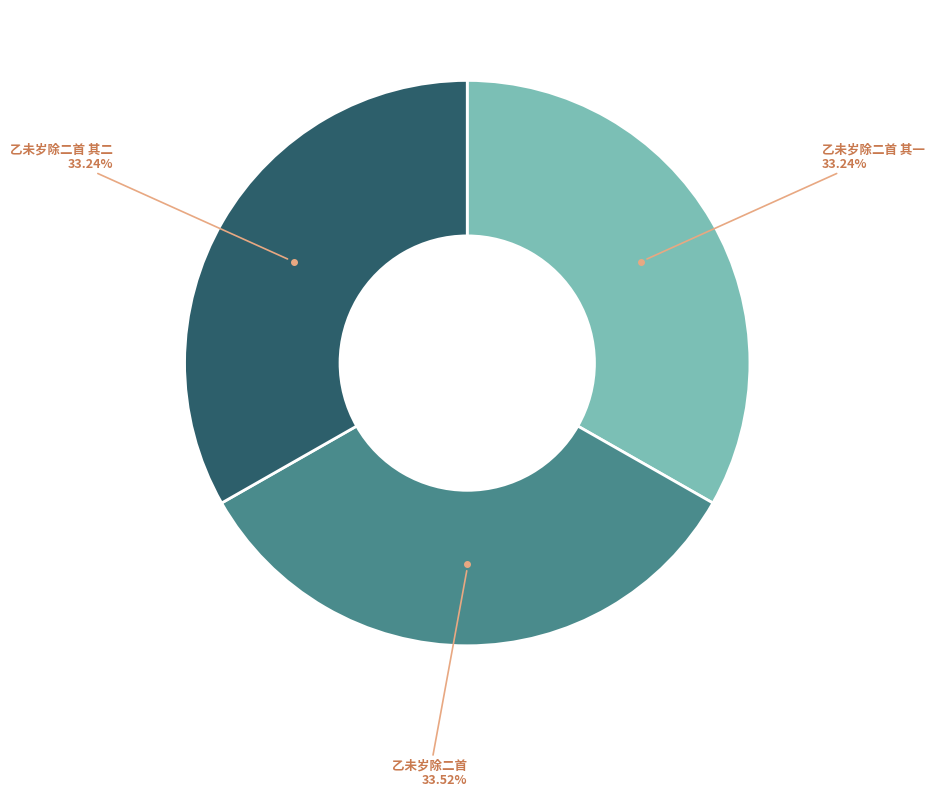

Is there a majority slice in this chart?

No